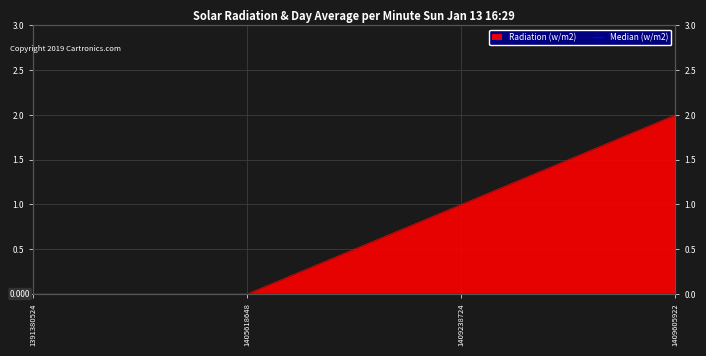

What is the average value?

1